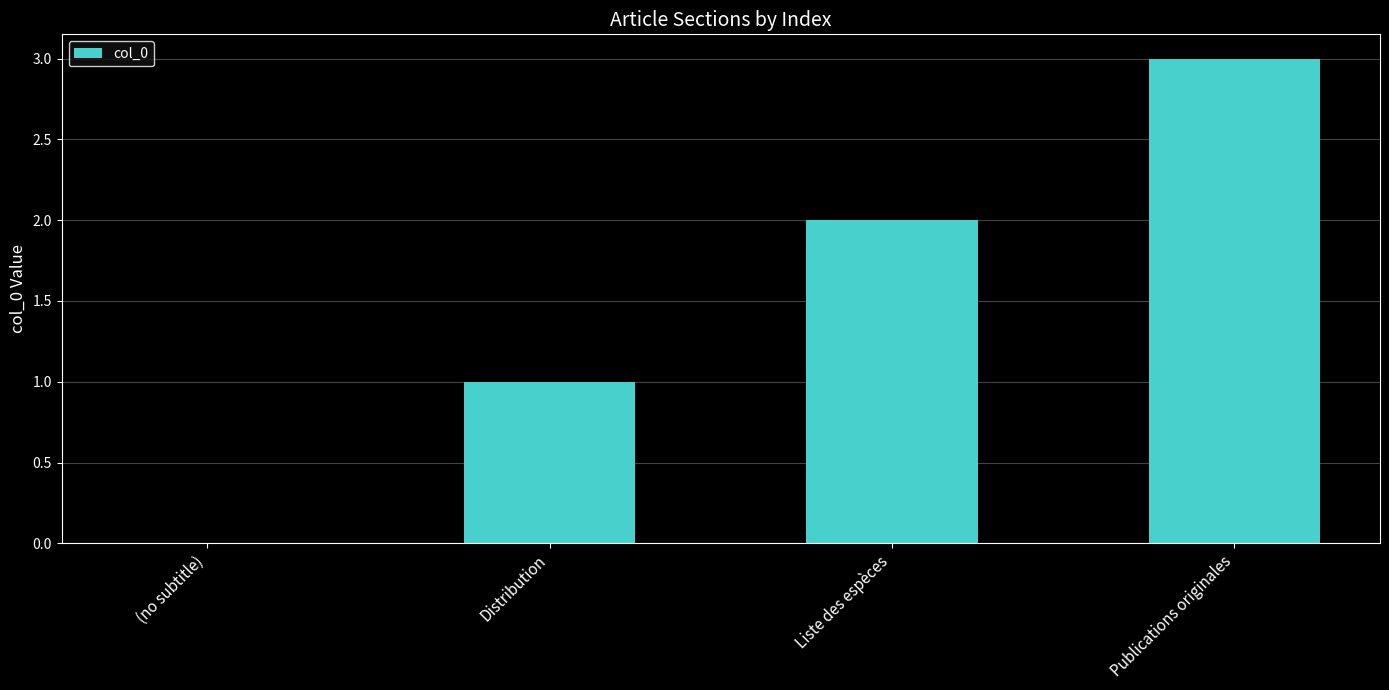

Between (no subtitle) and Liste des espèces, which is larger?

Liste des espèces